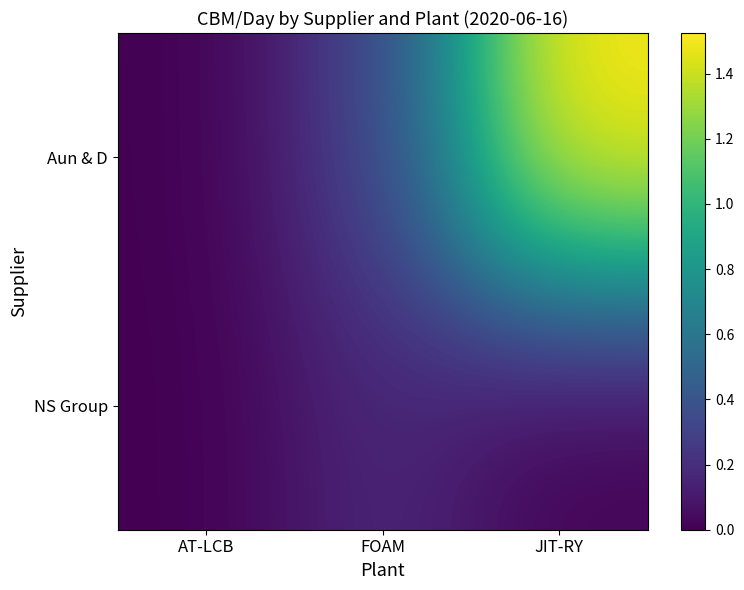

At which category does the chart reach its minimum across all series?

AT-LCB